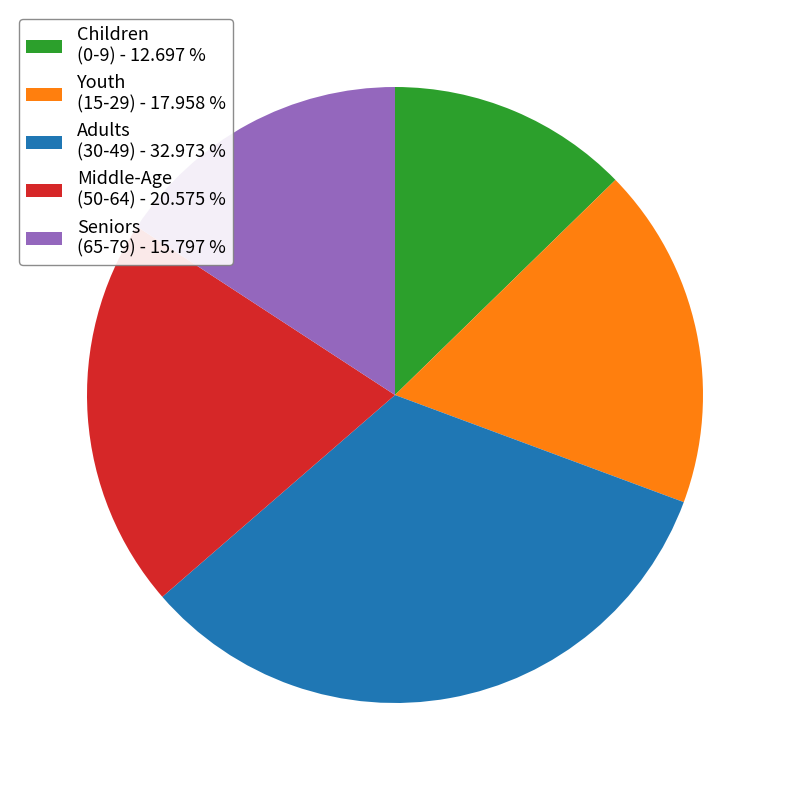

What is the largest slice in the pie chart?

Adults (30-49) - 32.973 %